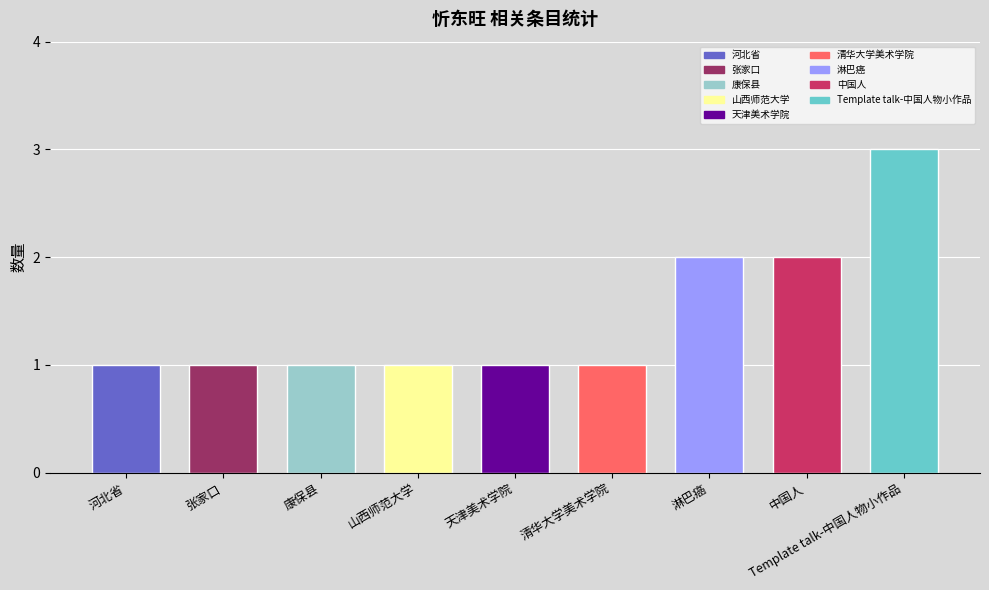

The chart shows a value of 1 at 山西师范大学. True or false?

False